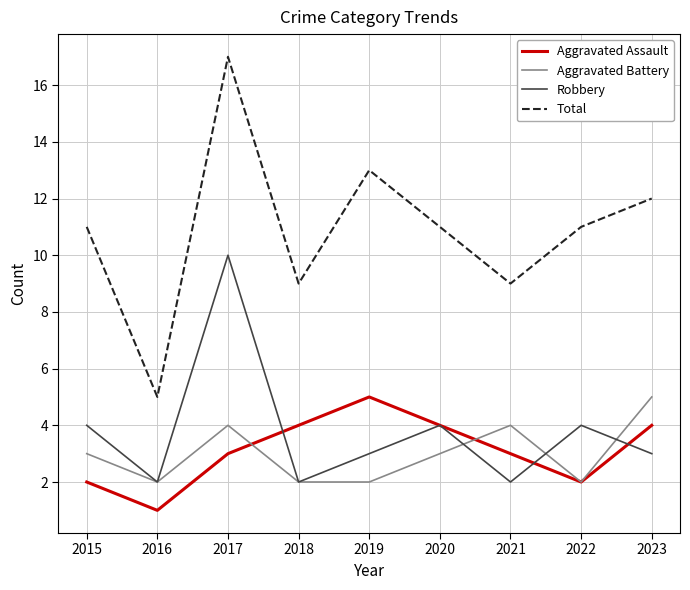

The value of Robbery at 2019 is 3. True or false?

True